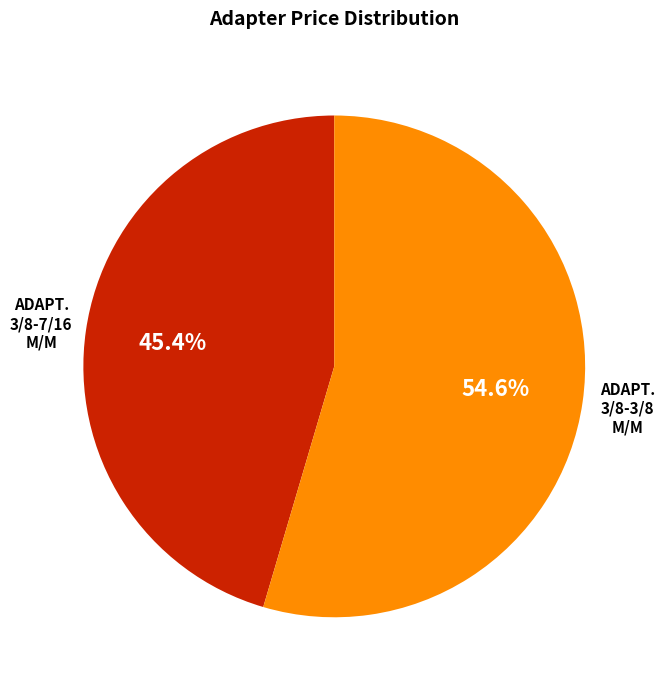

What is the smallest slice in the pie chart?

ADAPTATEUR 3/8 -7/16 MALE/MALE